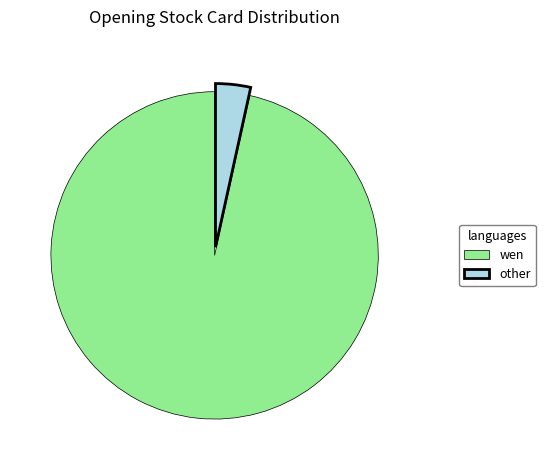

Approximately how many times larger is the value at wen compared to other?

28.0